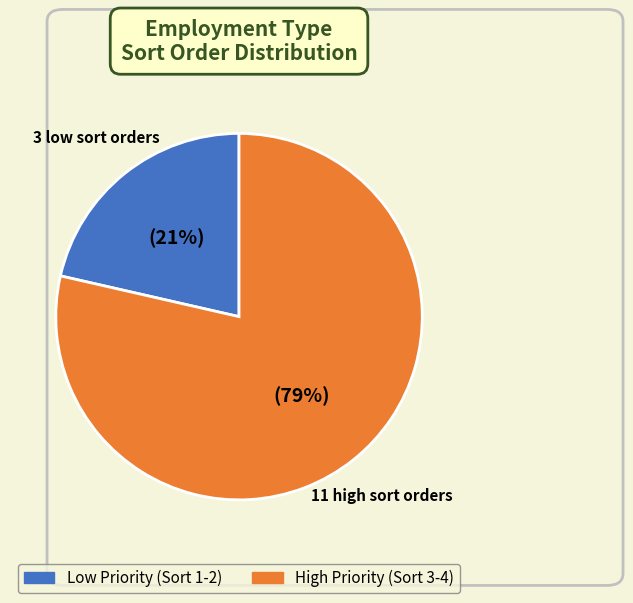

To the nearest percent, what is the average slice percentage?

50%